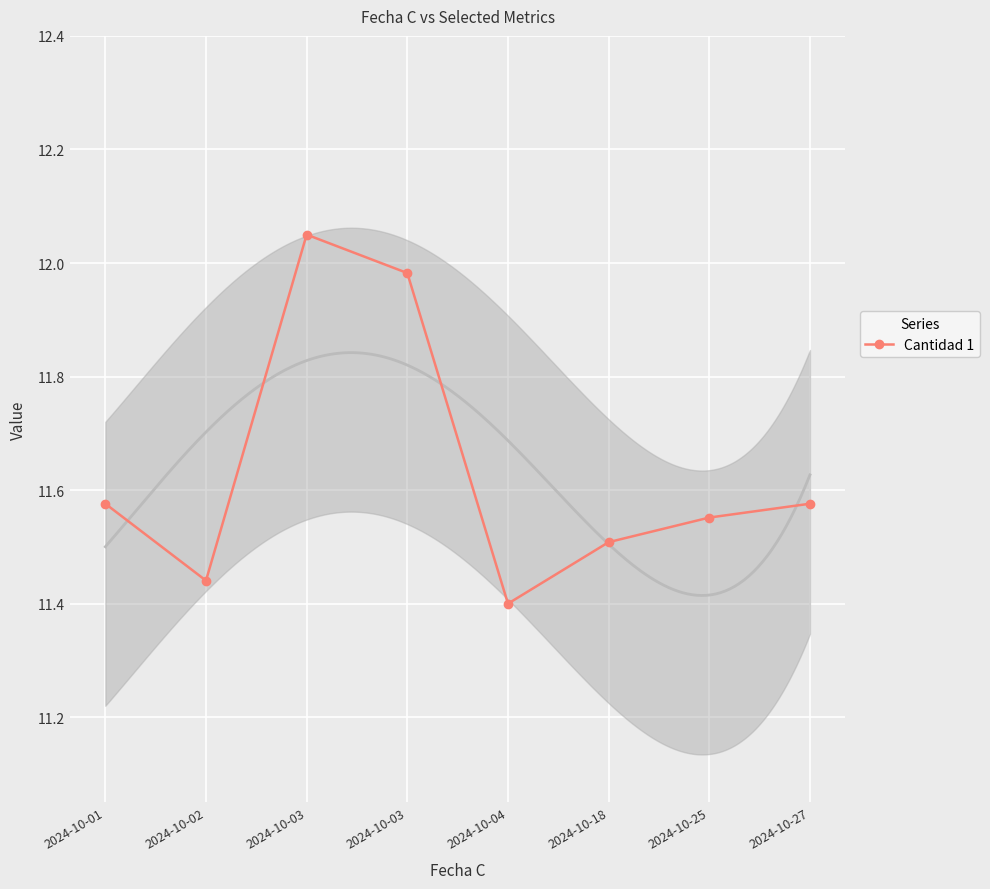

What is the difference between the second highest and minimum values?

0.6